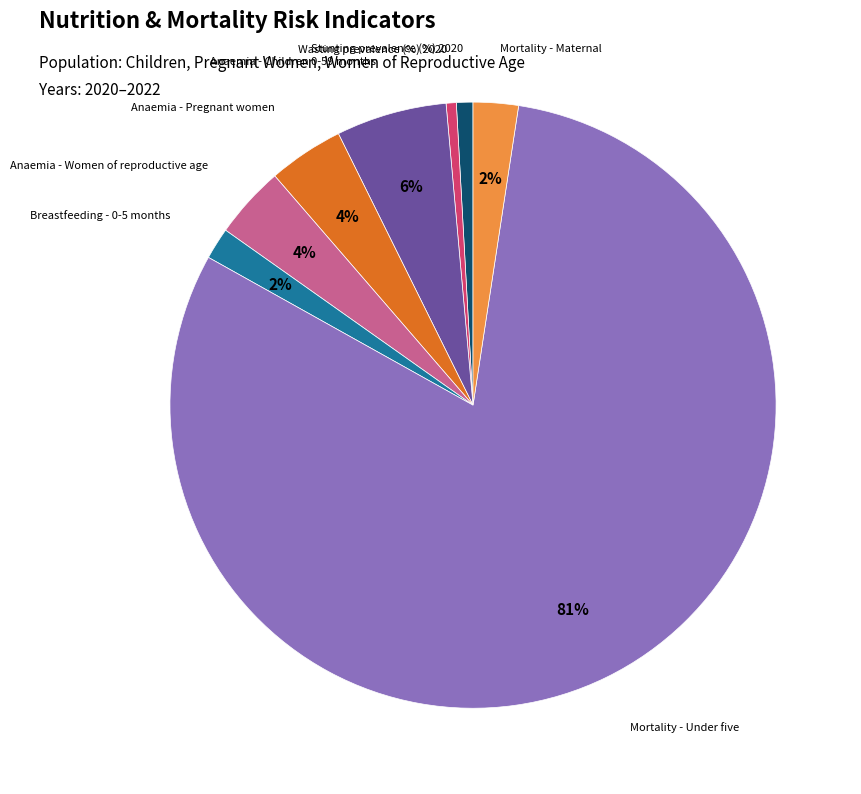

Does any single category account for the majority?

Yes